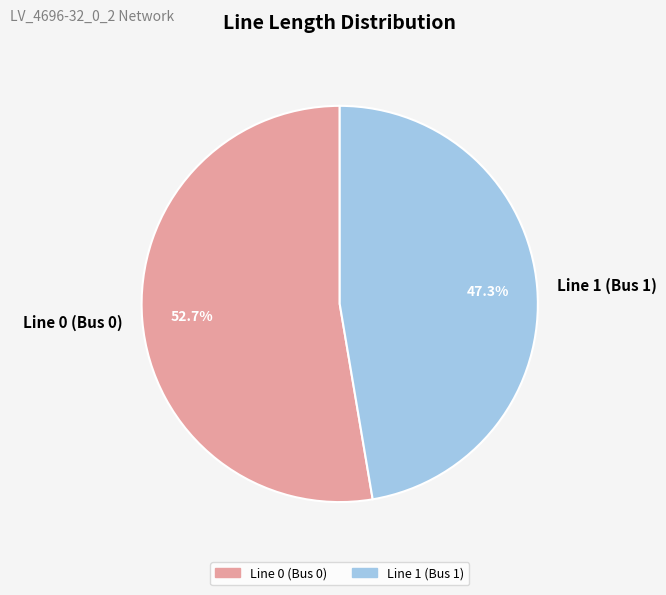

To the nearest percent, what portion does Line 1 (Bus 1) represent?

47%